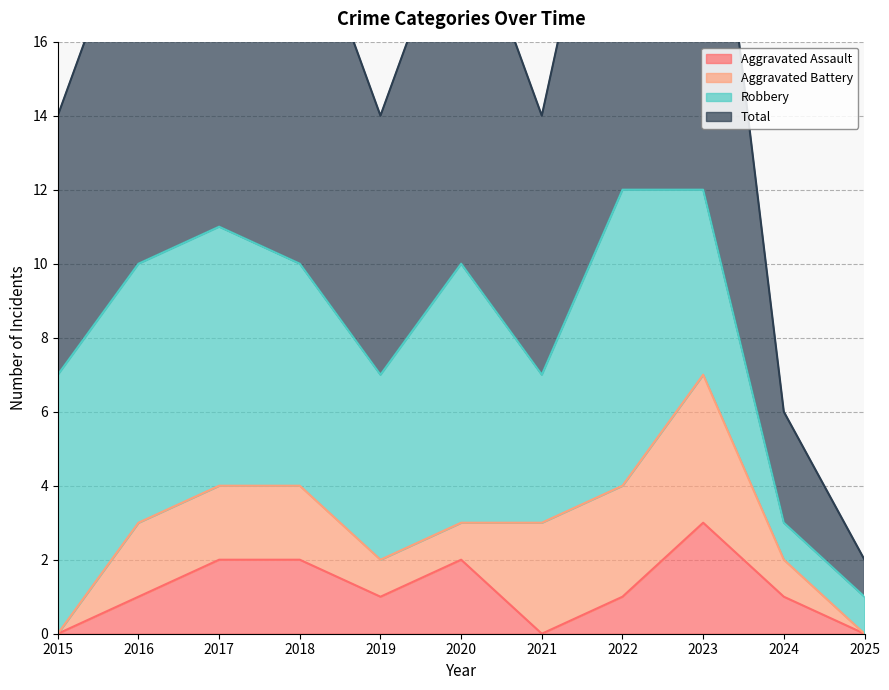

At which category does Aggravated Assault reach its first local peak?

2020